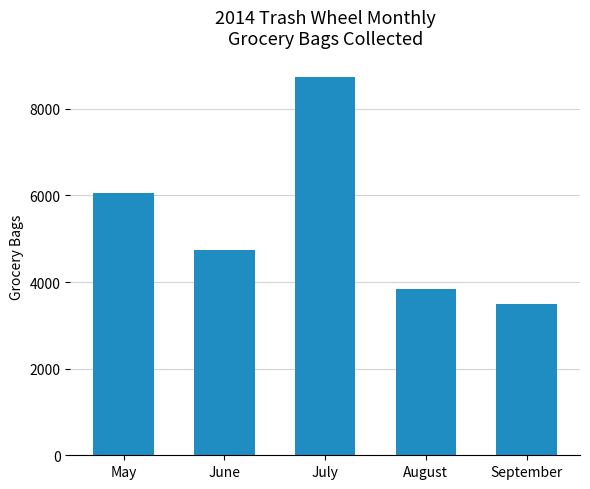

What is the difference between the second highest and second lowest values?

2226